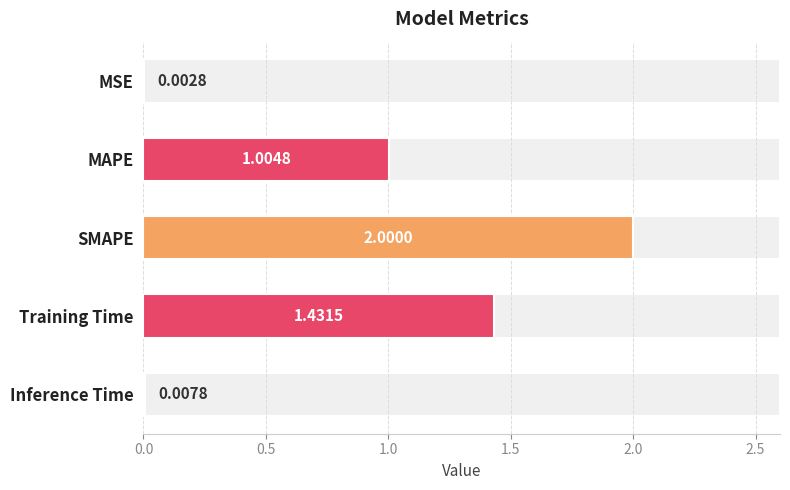

How many bars are there in total?

5